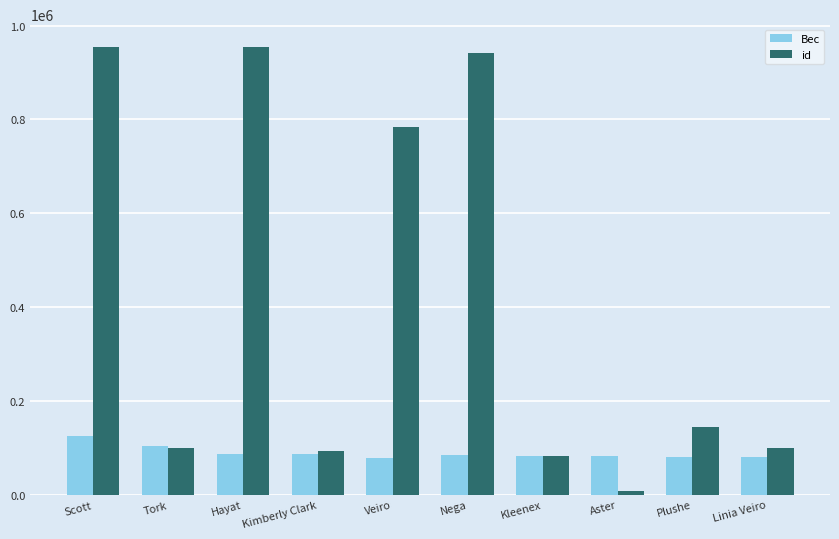

Rank the series by their average value, from highest to lowest.

id, Вес